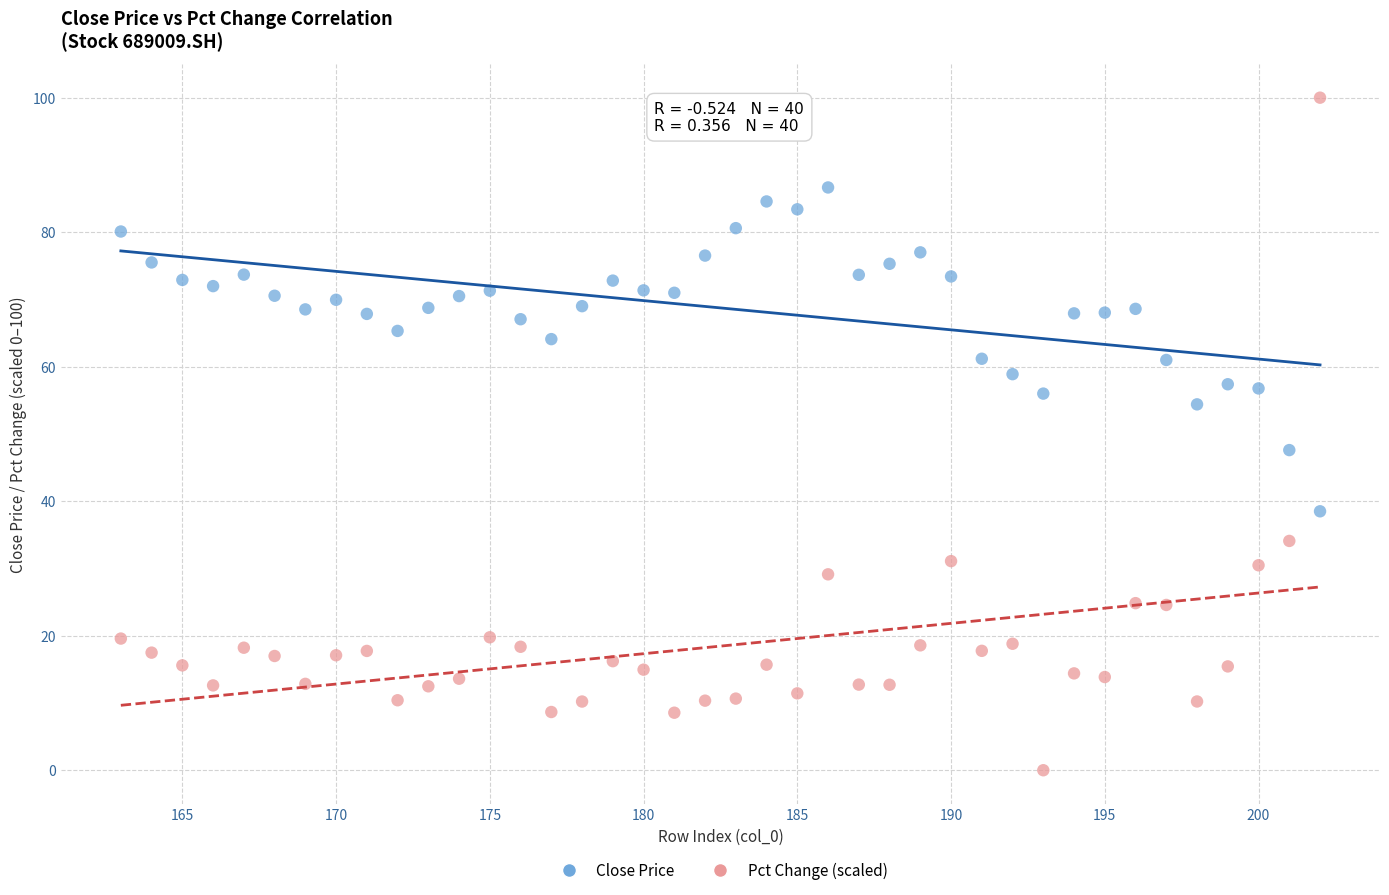

Which series contains the lowest Y value?

Pct Change (scaled)